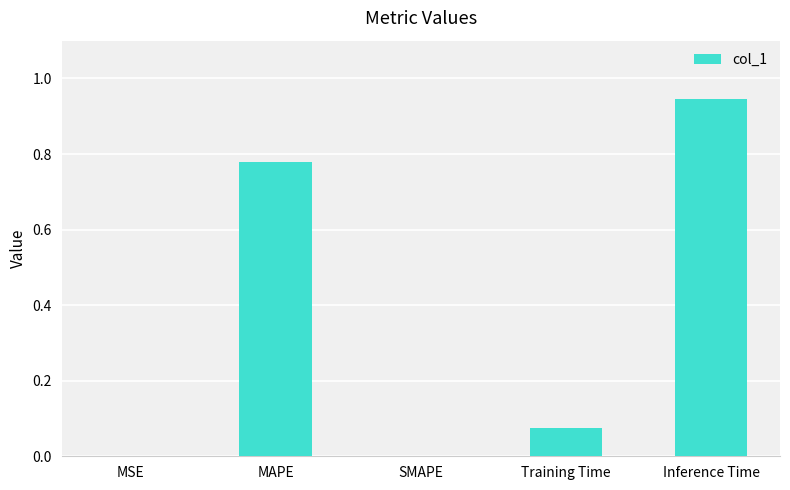

True or false: the data shows 0.0 at Training Time.

False